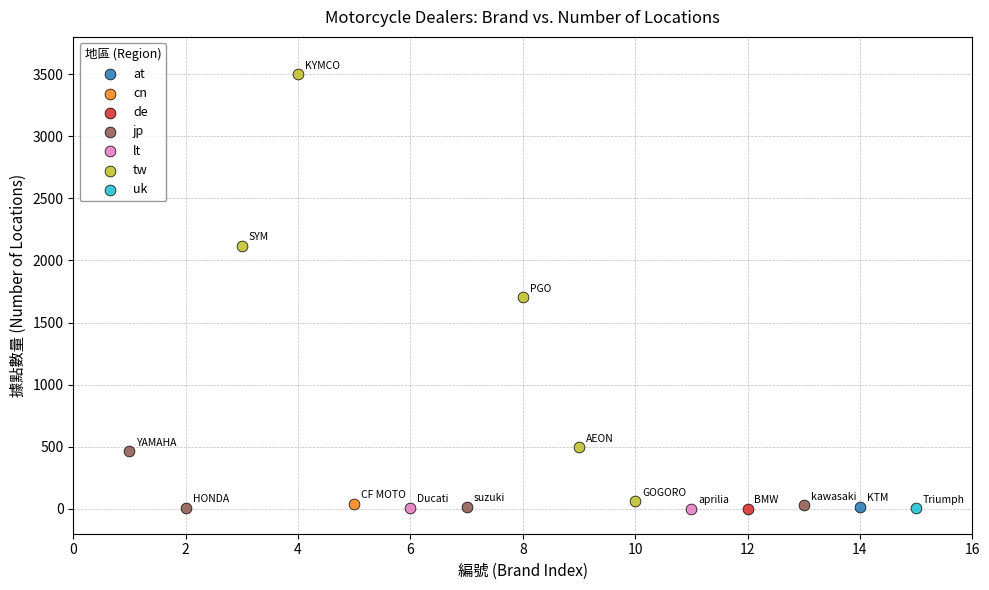

What are all the series names shown in the legend?

at, cn, de, jp, lt, tw, uk